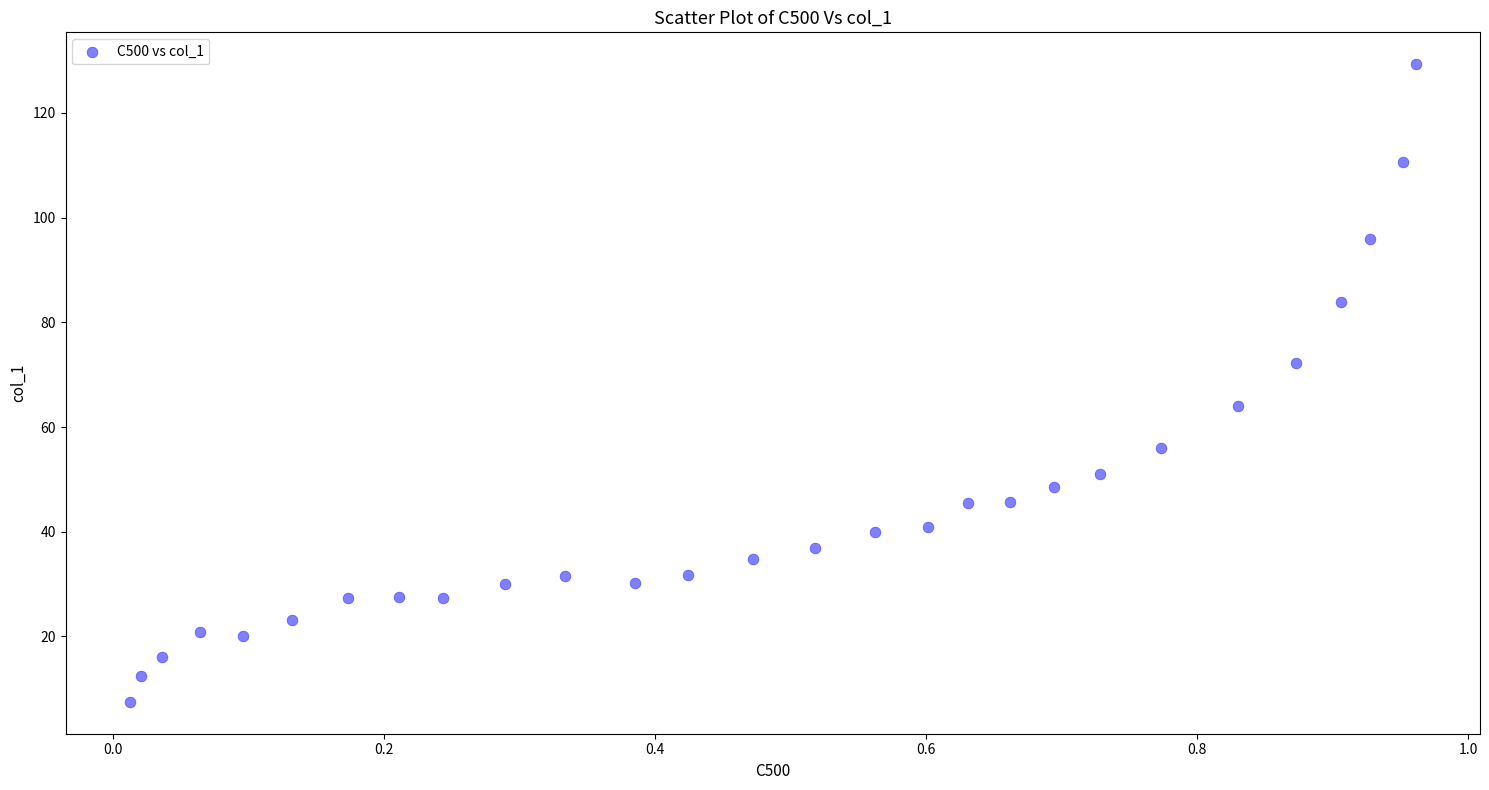

What is the range of X values (max minus min)?

0.9